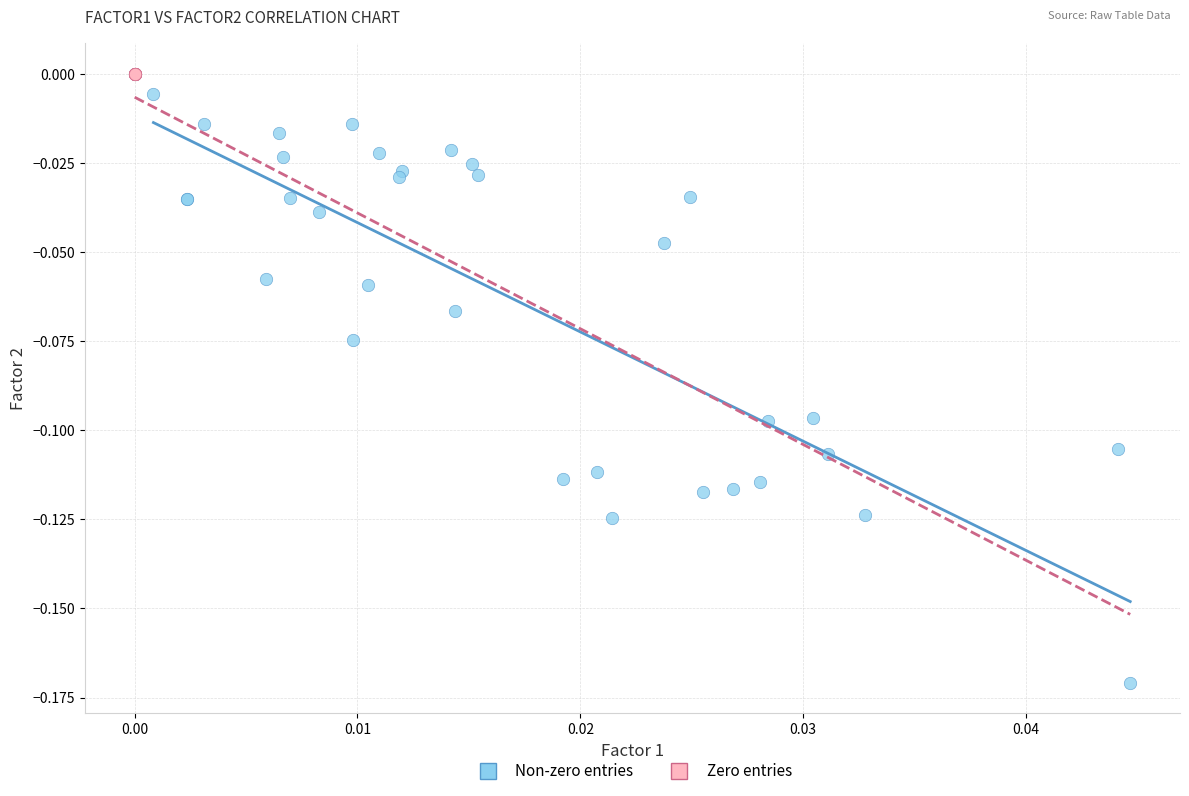

What are all the series names shown in the legend?

Non-zero entries, Zero entries